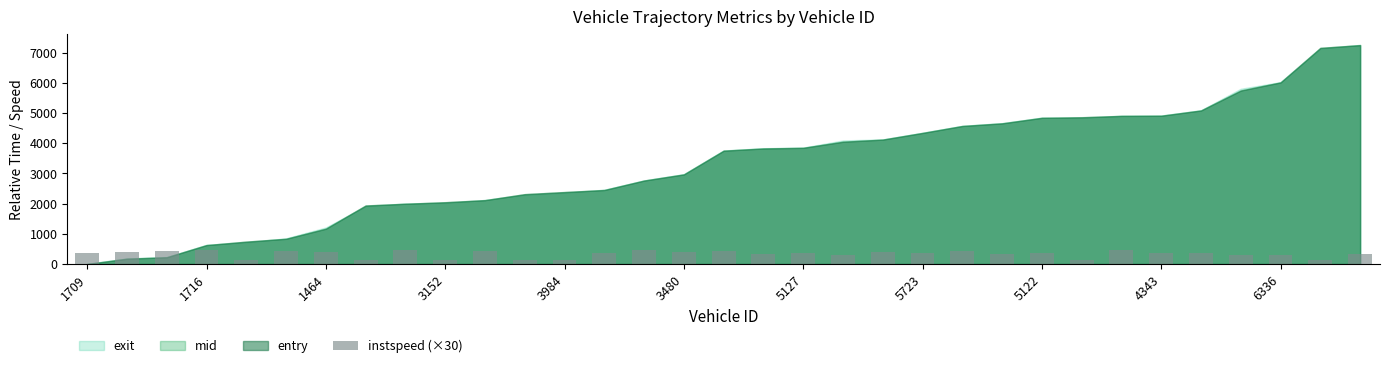

How many distinct data groups are displayed?

1